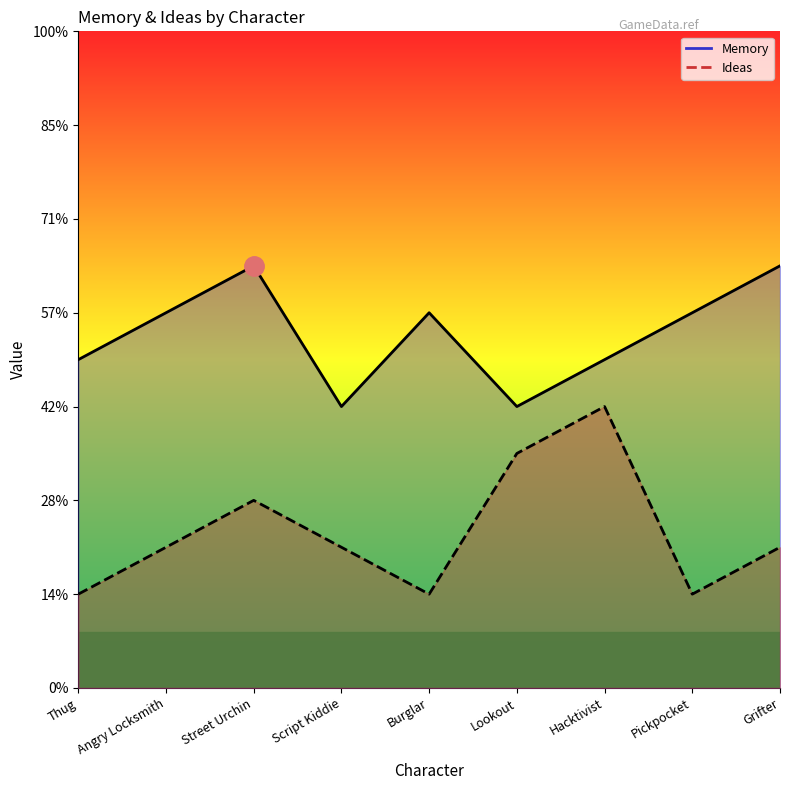

How many lines are shown in the chart?

2